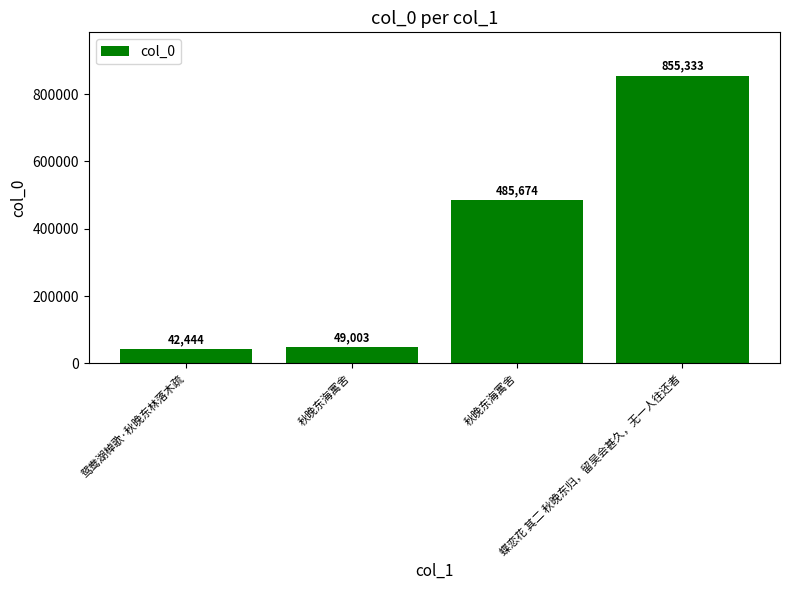

What is the difference between the second highest and minimum values?

443230